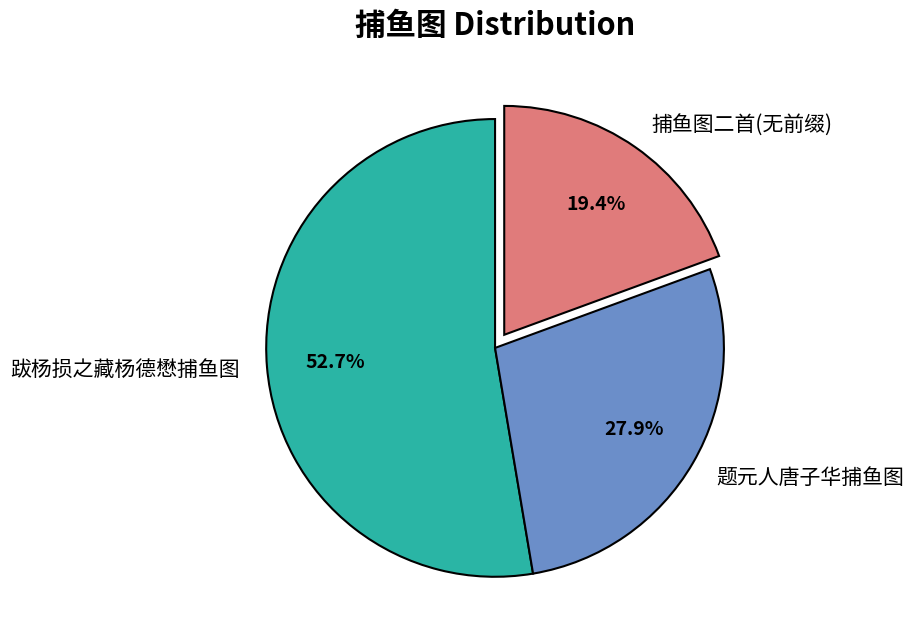

Count the number of slices in the pie.

3